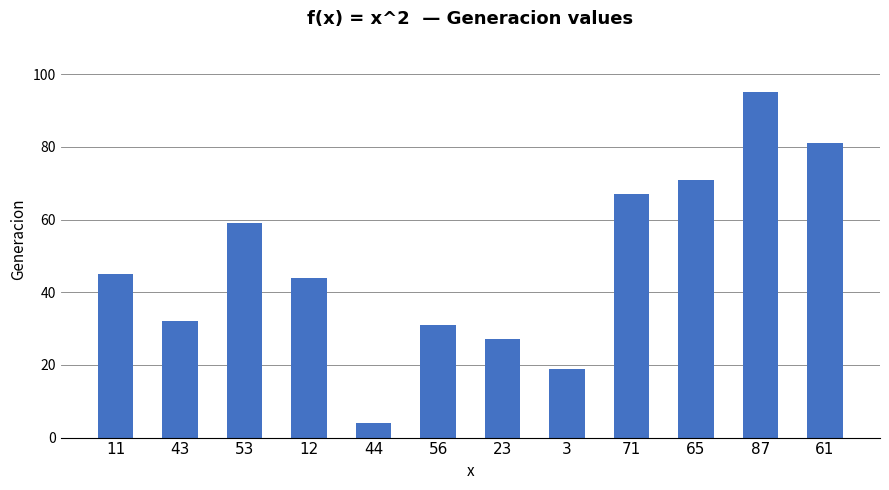

Does the chart contain stacked bars?

No